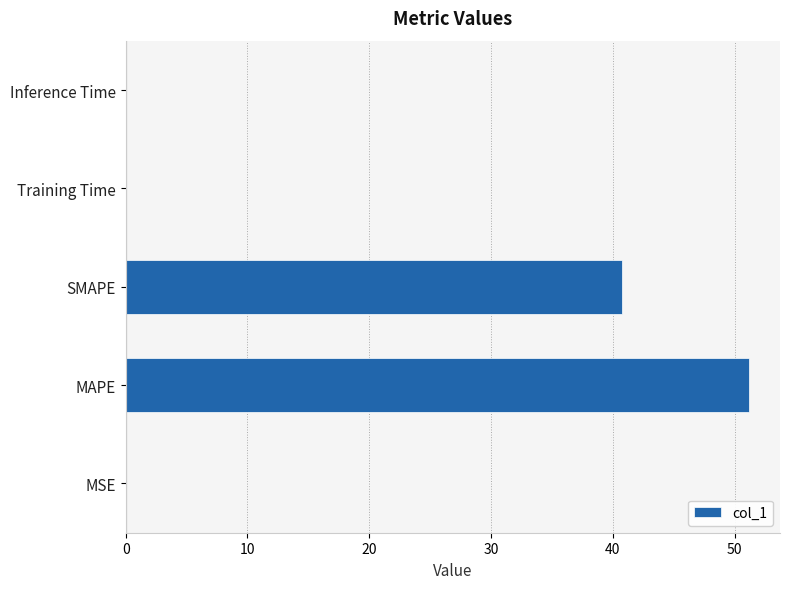

Which category has the highest value across all series?

MAPE